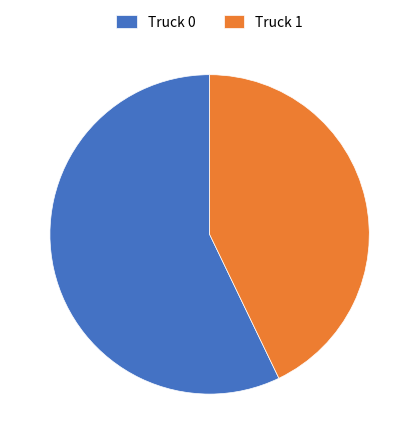

What is the largest slice in the pie chart?

Truck 0